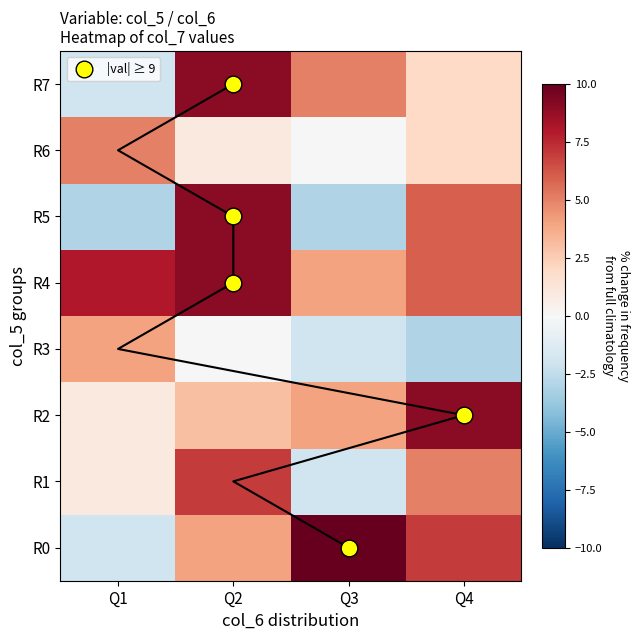

Between Q3 and Q4, which series saw the biggest shift?

R5